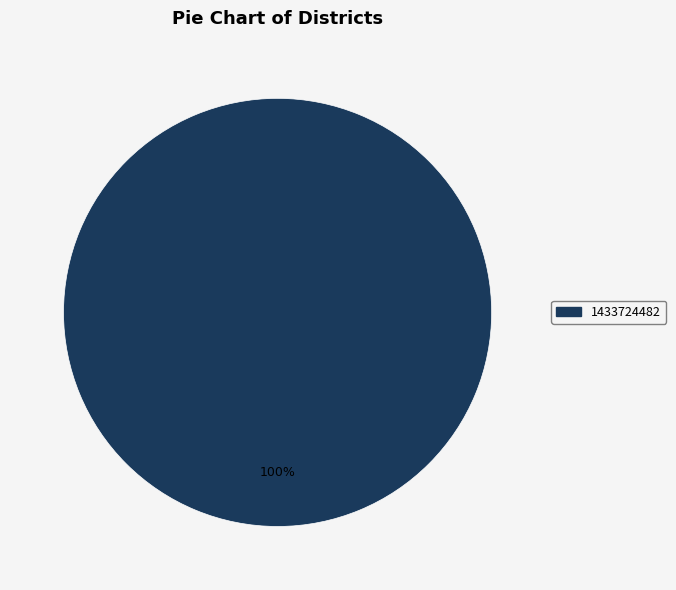

What is the majority slice?

1433724482